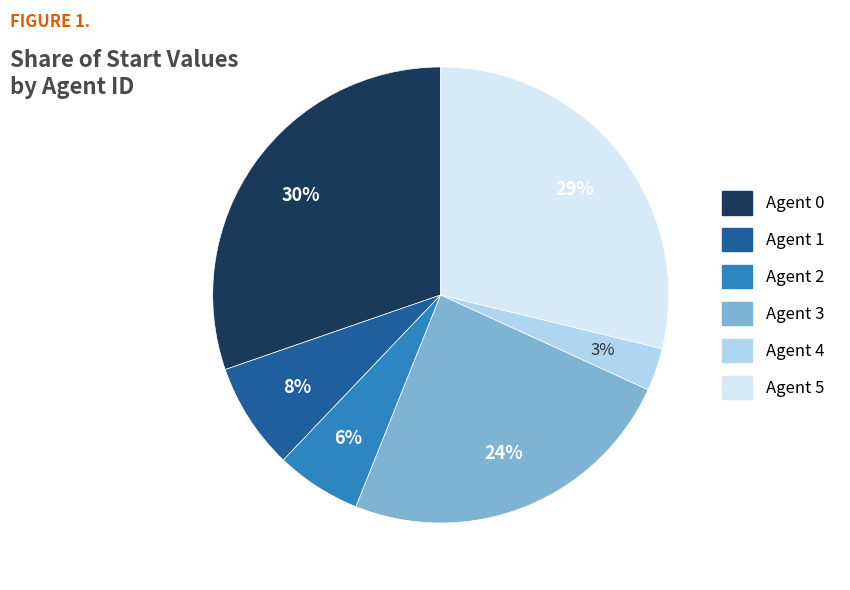

Rank the categories by value from highest to lowest.

Agent 0, Agent 5, Agent 3, Agent 1, Agent 2, Agent 4